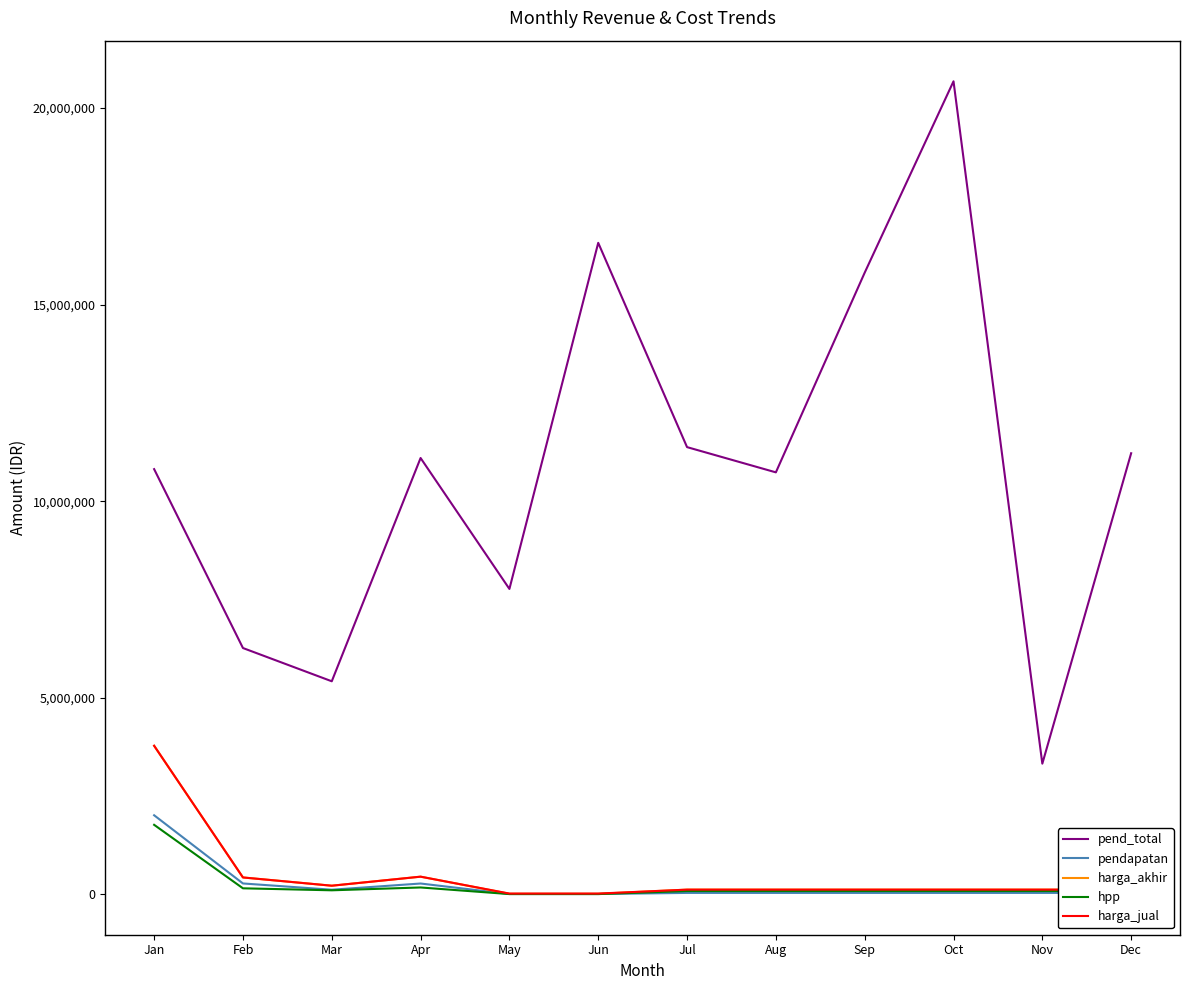

What is the average value of the harga_jual series?

469000